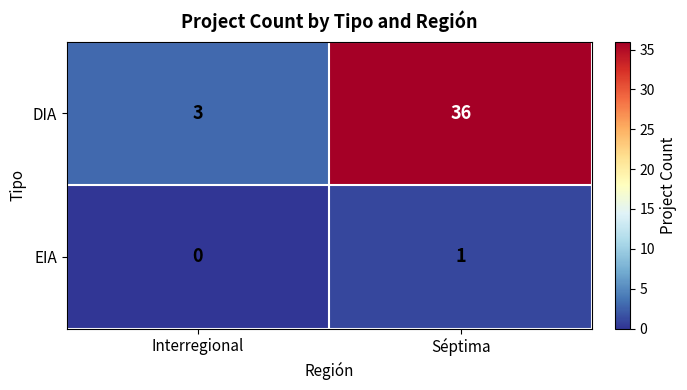

Between Interregional and Séptima, which series saw the biggest shift?

DIA